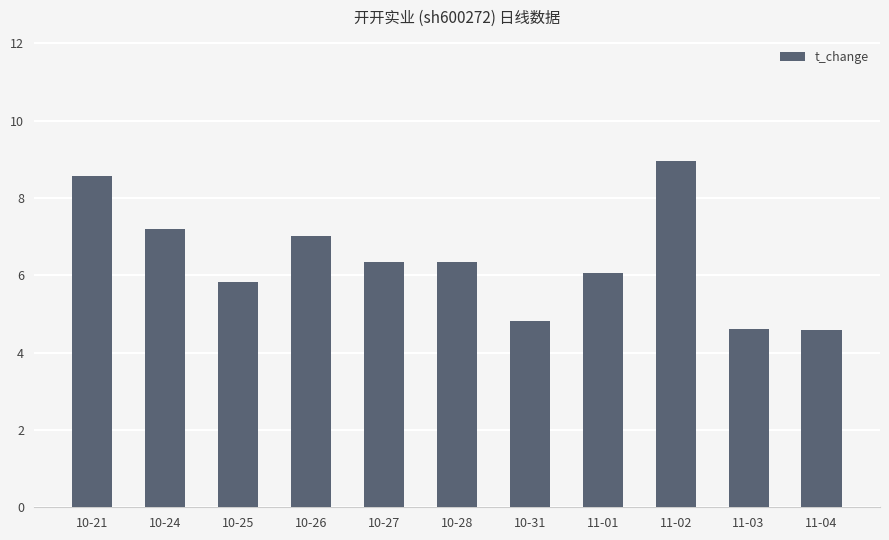

What is the sum of the values at 10-28 and 11-04?

10.9